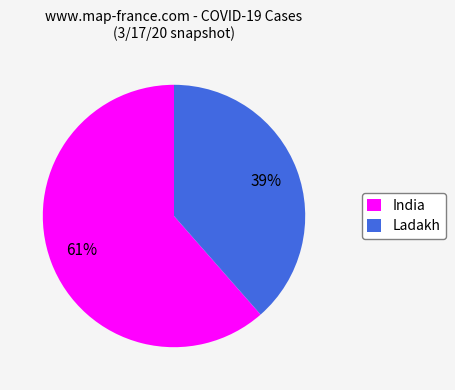

Do Ladakh and India together represent more than half of the pie?

Yes